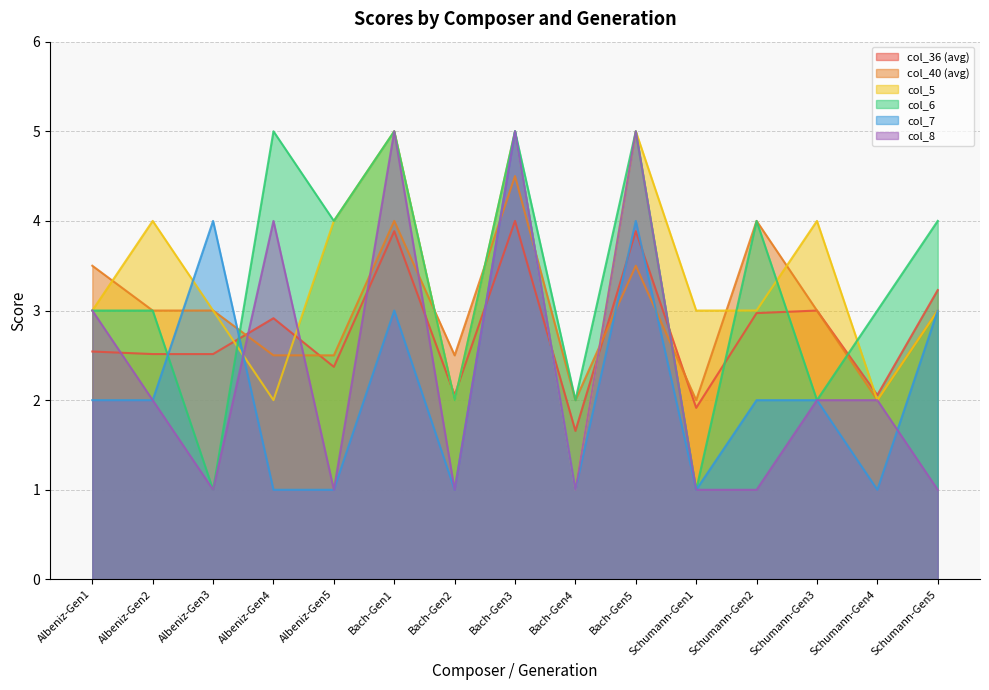

True or false: col_5 has more than 1 points higher than both neighbors.

True